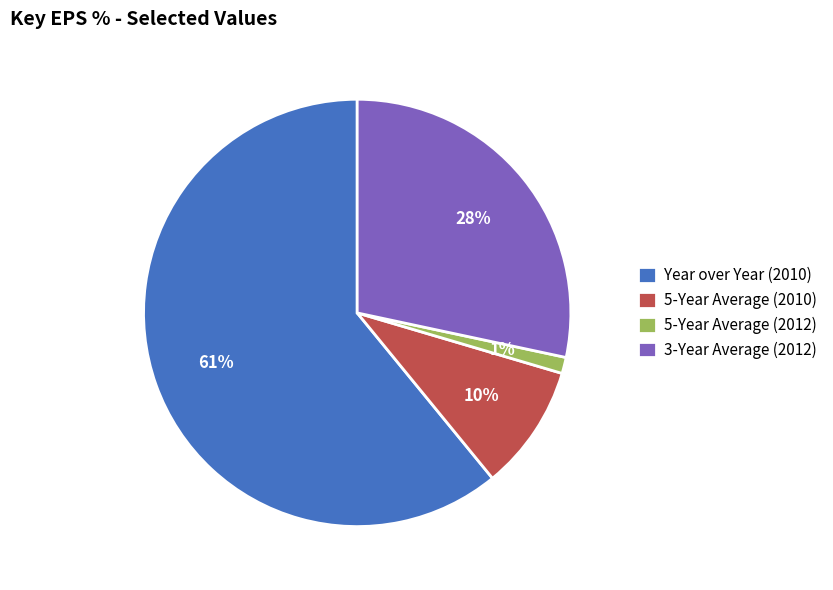

To the nearest percent, what is the difference between the largest and smallest slice percentages?

60%